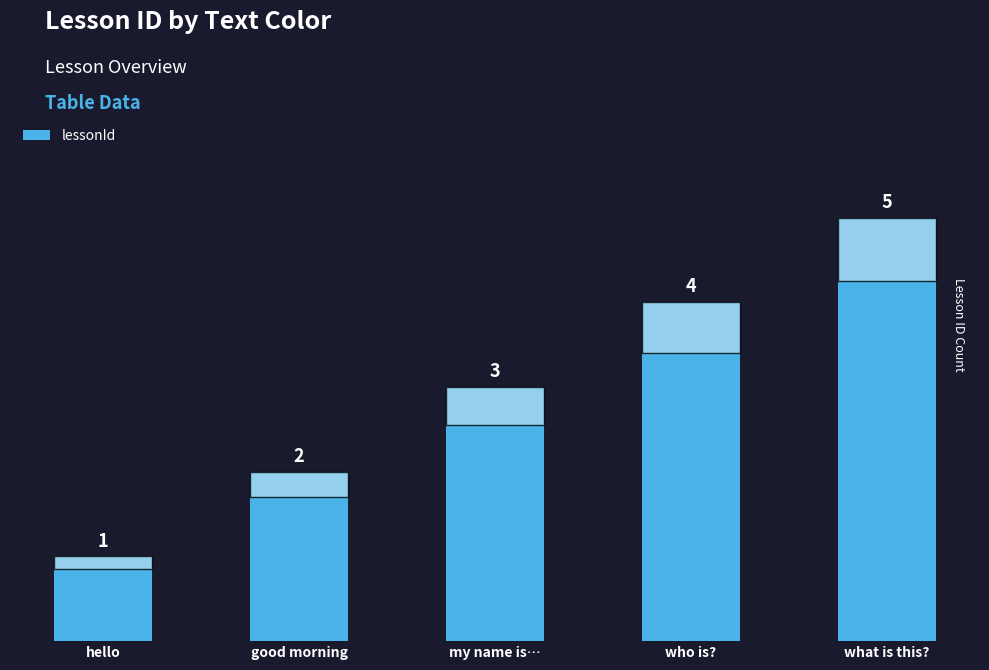

What is the difference between the values at what is this? and hello?

4